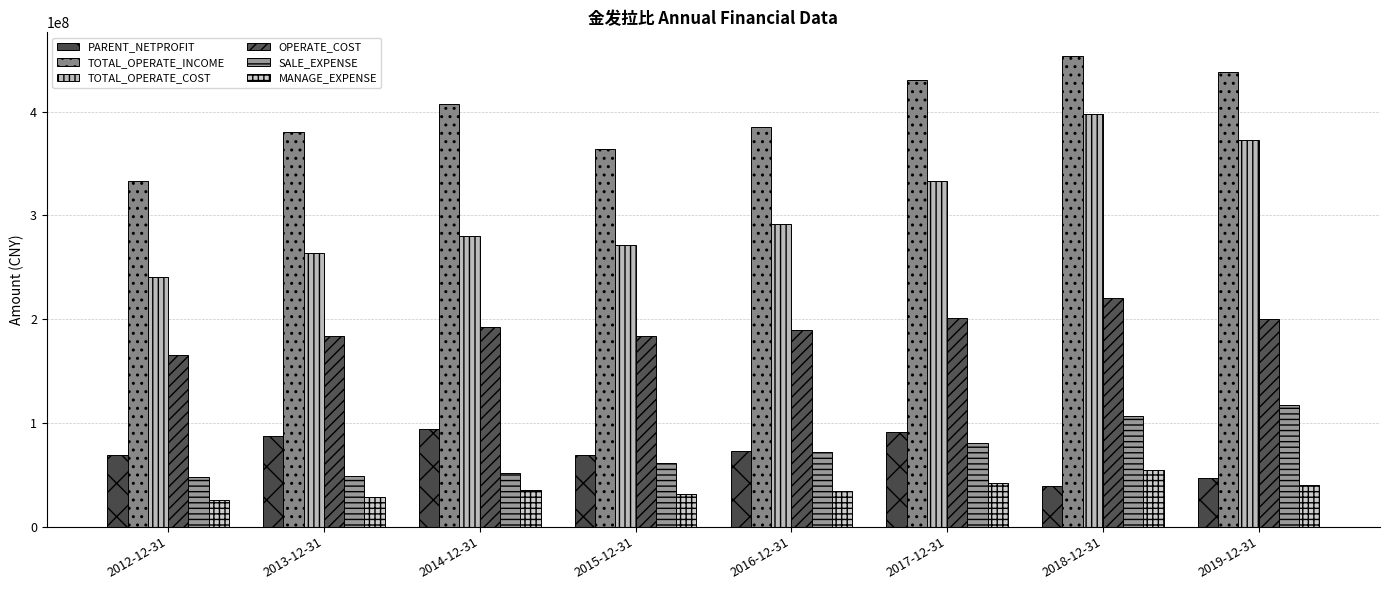

Rank the series by their maximum value, from highest to lowest.

TOTAL_OPERATE_INCOME, TOTAL_OPERATE_COST, OPERATE_COST, SALE_EXPENSE, PARENT_NETPROFIT, MANAGE_EXPENSE